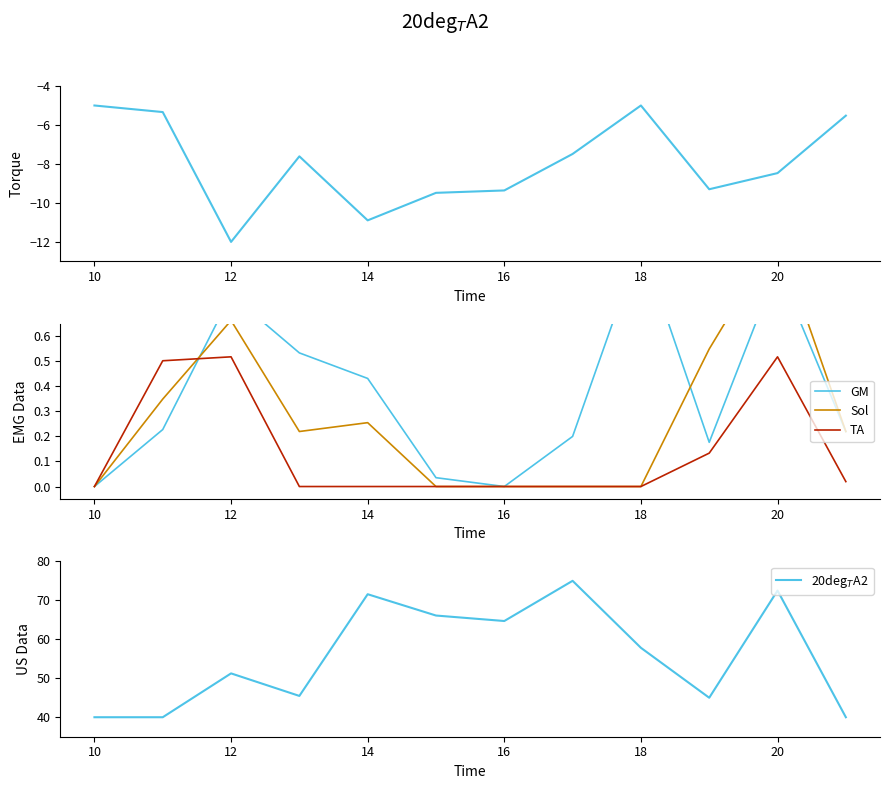

True or false: TA has a value of 0.8 at 20.

False